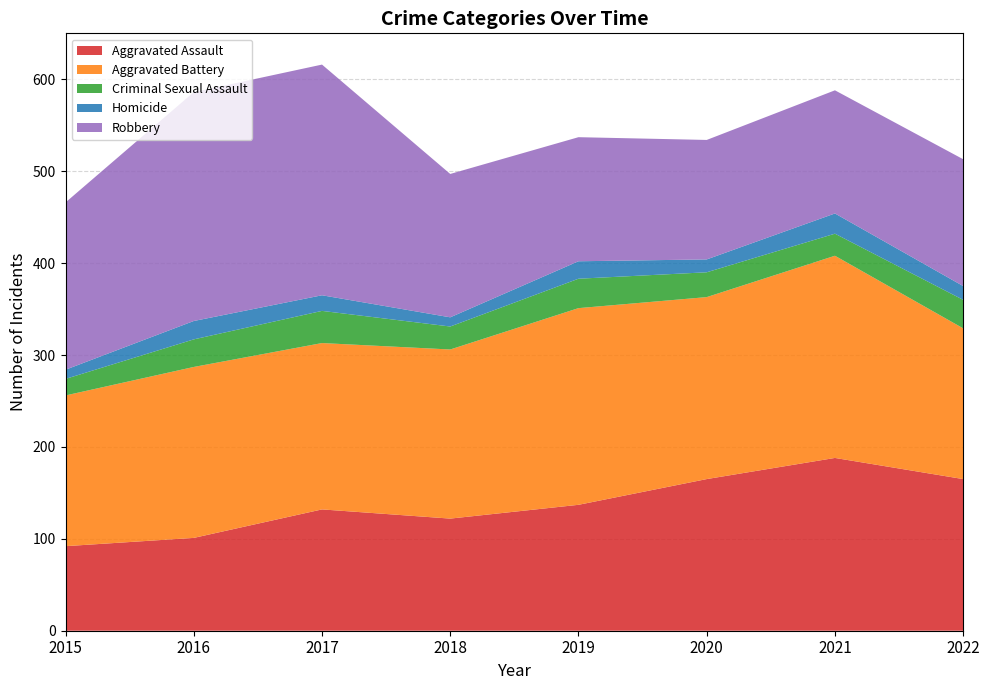

Reading right to left, list all the values displayed in this chart.

Aggravated Assault: 2022=165	2021=188	2020=165	2019=137	2018=122	2017=132	2016=101	2015=92
Aggravated Battery: 2022=164	2021=220	2020=198	2019=214	2018=184	2017=181	2016=186	2015=164
Criminal Sexual Assault: 2022=31	2021=24	2020=27	2019=32	2018=25	2017=35	2016=30	2015=18
Homicide: 2022=15	2021=22	2020=14	2019=19	2018=10	2017=17	2016=20	2015=10
Robbery: 2022=138	2021=134	2020=130	2019=135	2018=156	2017=251	2016=249	2015=182